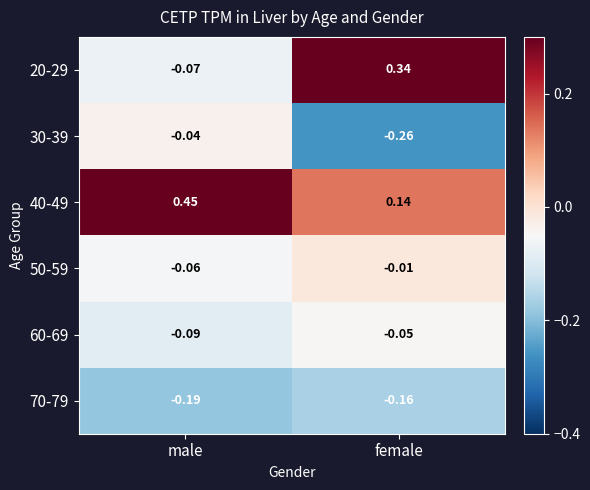

Rank the categories by 30-39 value from lowest to highest.

female, male